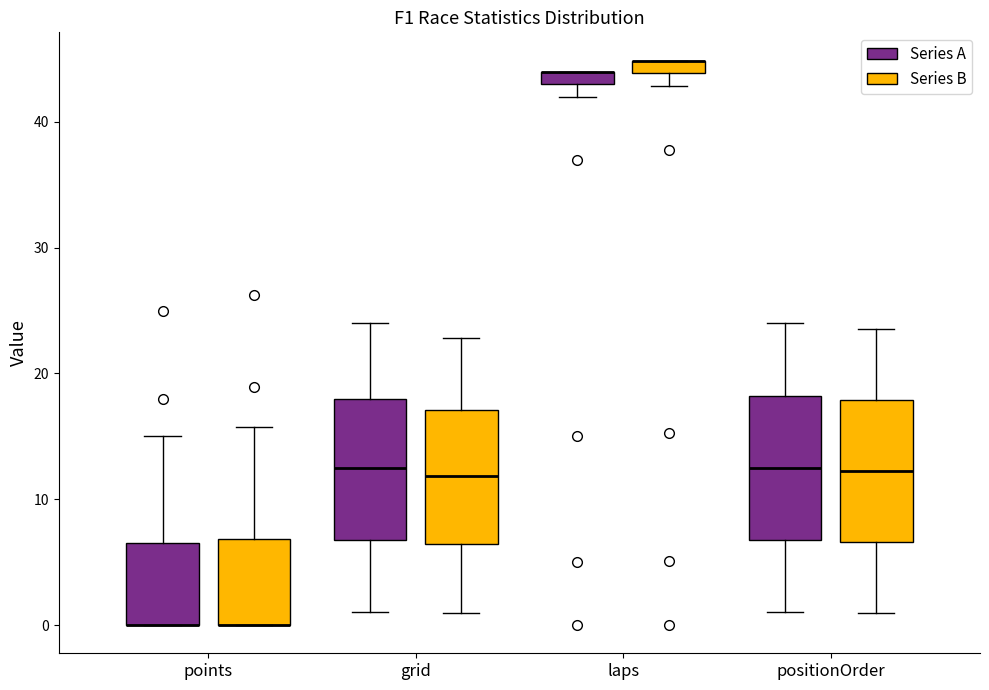

Where does the upper whisker of the box for grid (Series A) end on the y-axis? The values are not printed on the chart, so give them approximately, as read against the axis.

24